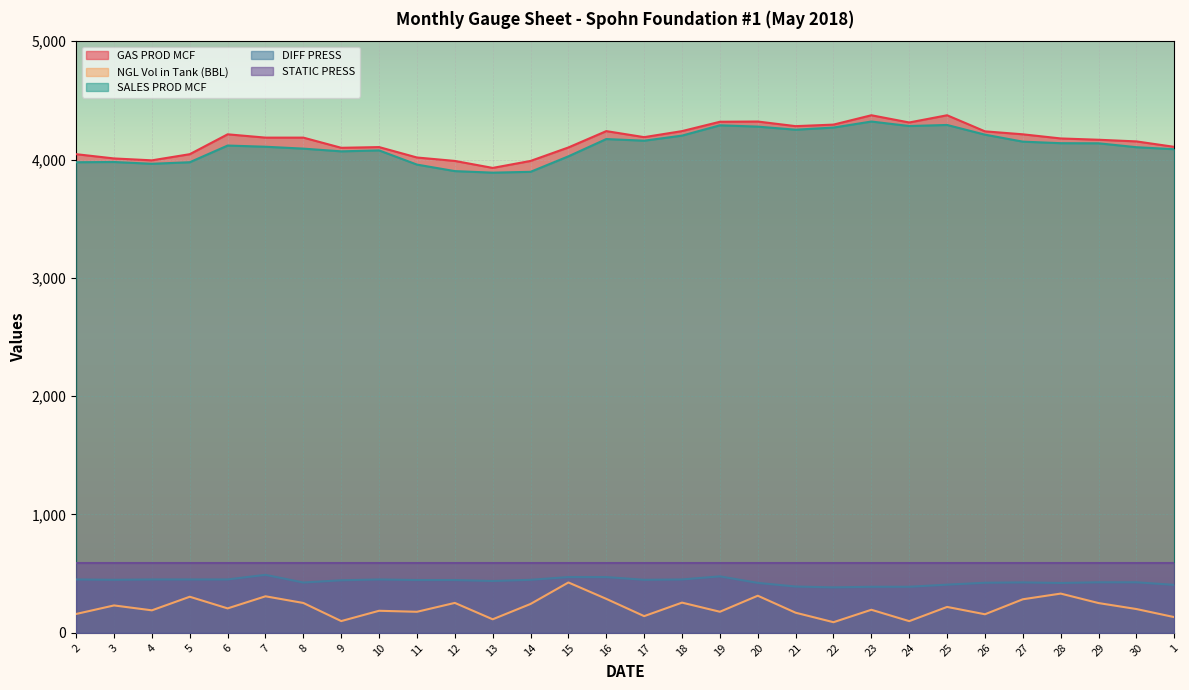

What is the difference between the second highest and second lowest values in the NGL Vol in Tank (BBL) series?

232.9